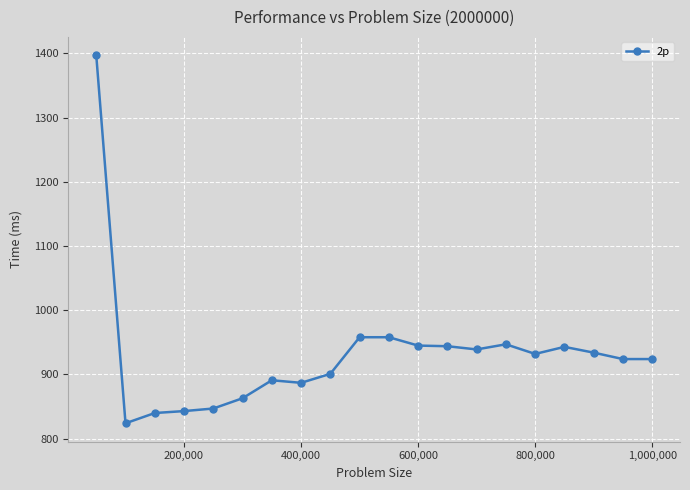

What is the smallest value displayed?

824